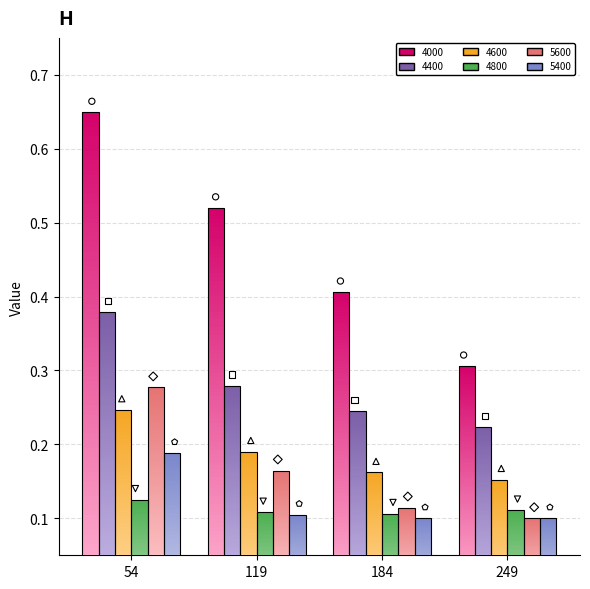

At which category is the sum across all series the highest?

54